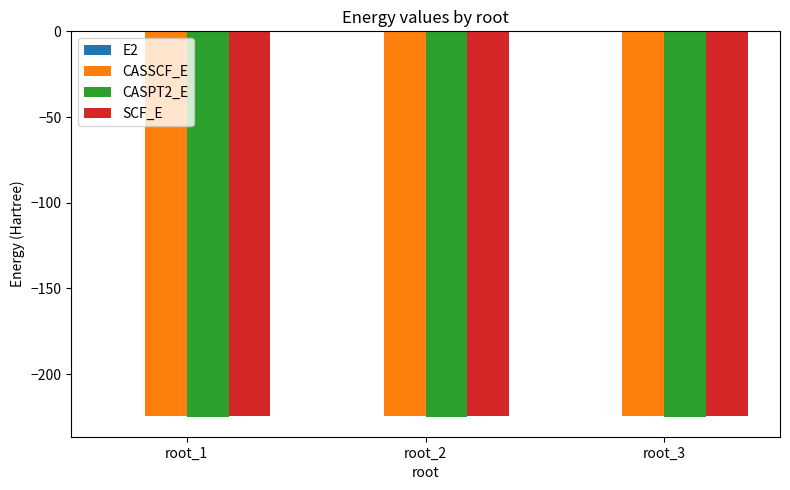

What is the sum of all SCF_E values?

-673.5